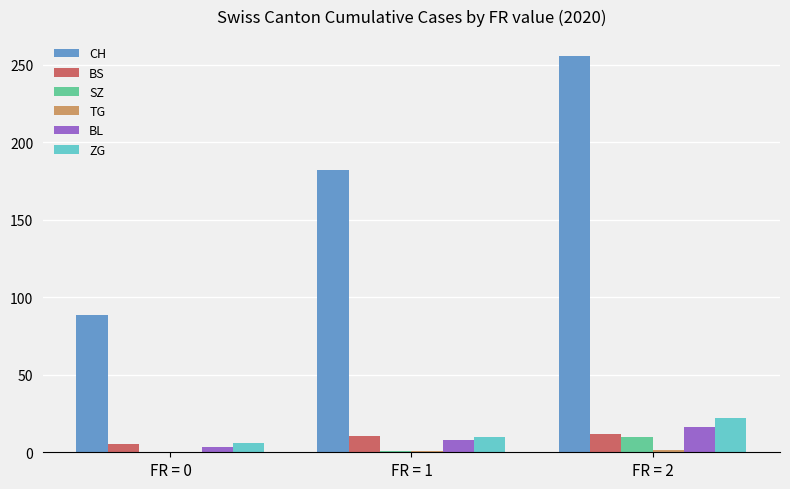

What is the maximum value for CH?

255.8